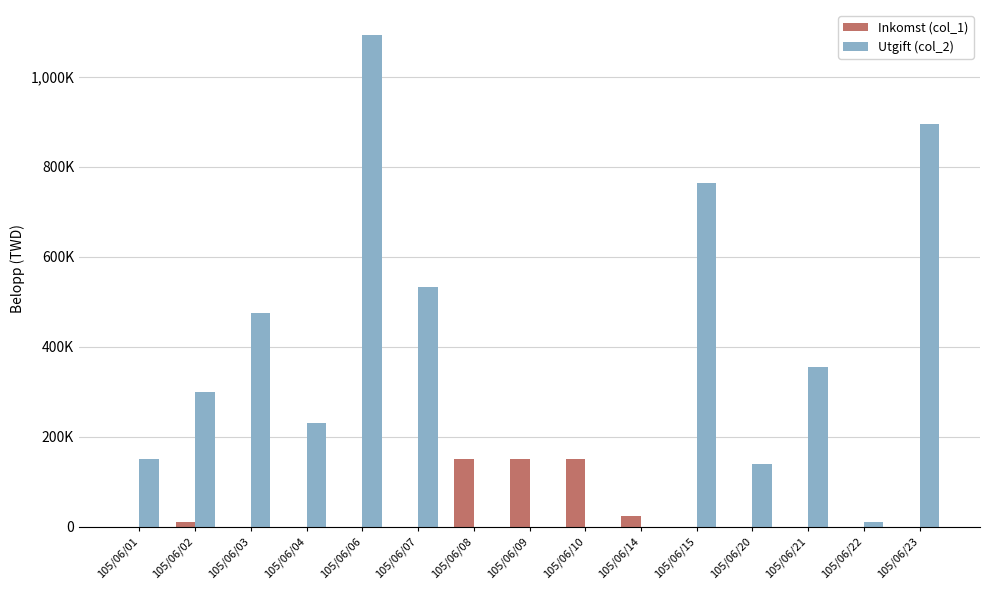

Between 105/06/08 and 105/06/01, which is larger?

105/06/08